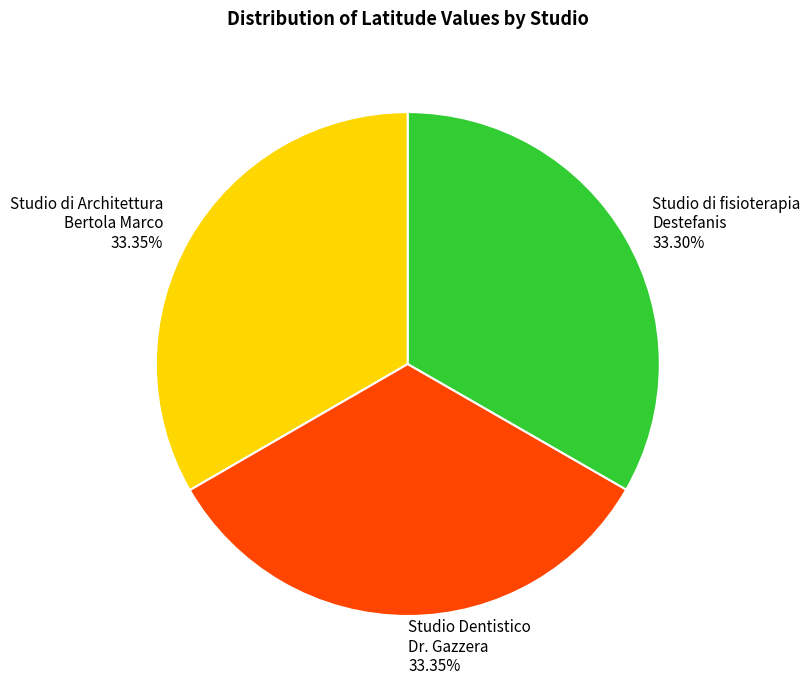

Combined, do Studio Dentistico Dr. Gazzera and Studio di Architettura Bertola Marco account for over 50%?

Yes